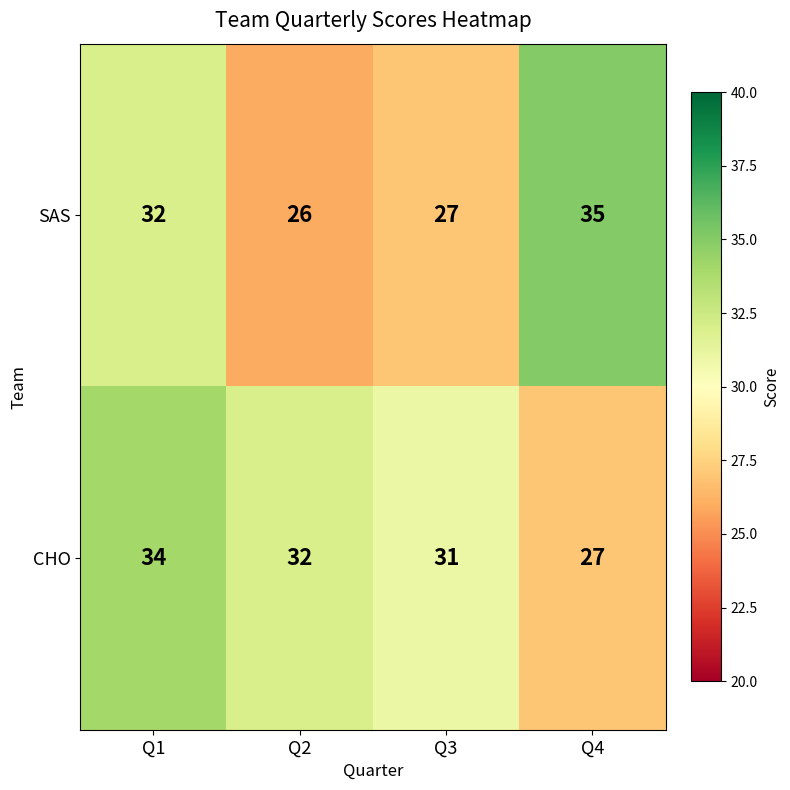

Rank the categories by CHO value from lowest to highest.

Q4, Q3, Q2, Q1